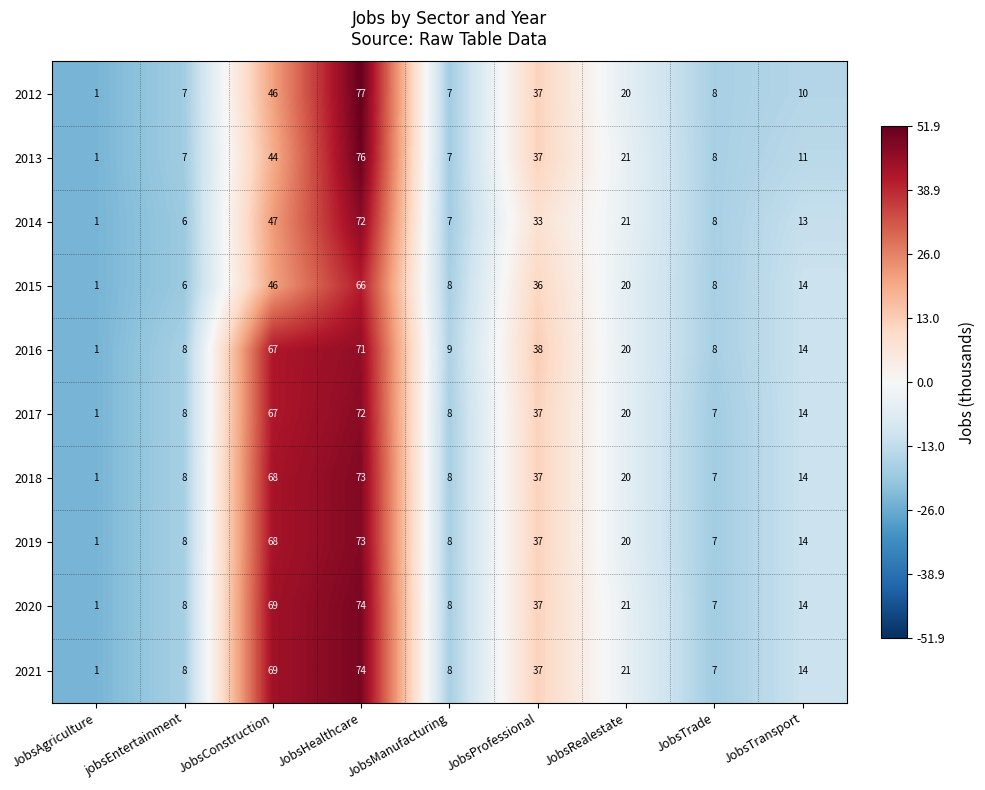

The value of 2019 at JobsConstruction is 68. True or false?

True